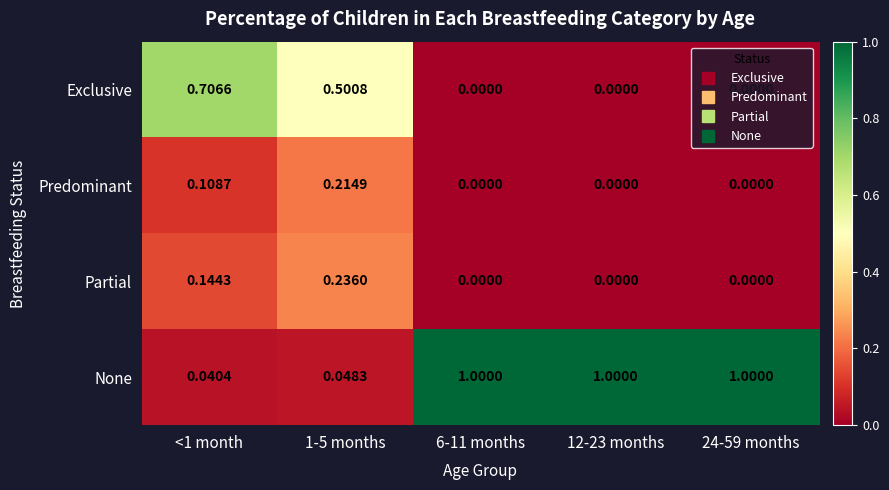

Which series changed the most between <1 month and 12-23 months?

None